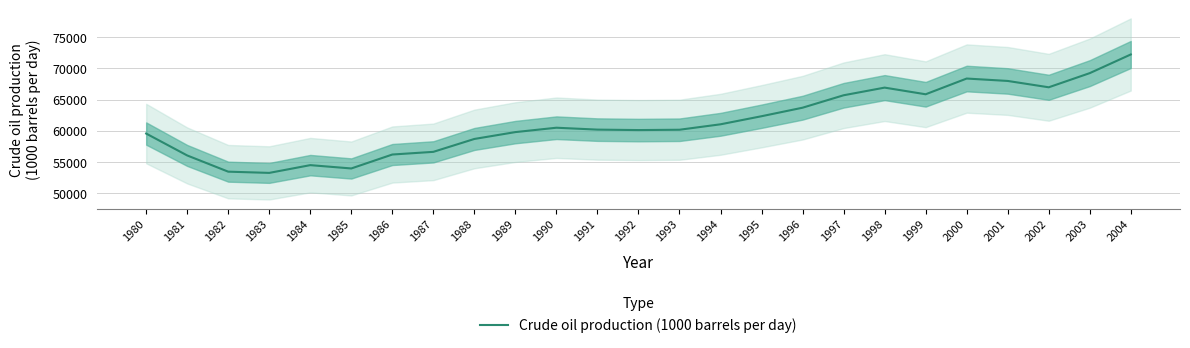

What is the change in value from 1981 to 1987?

+576.9